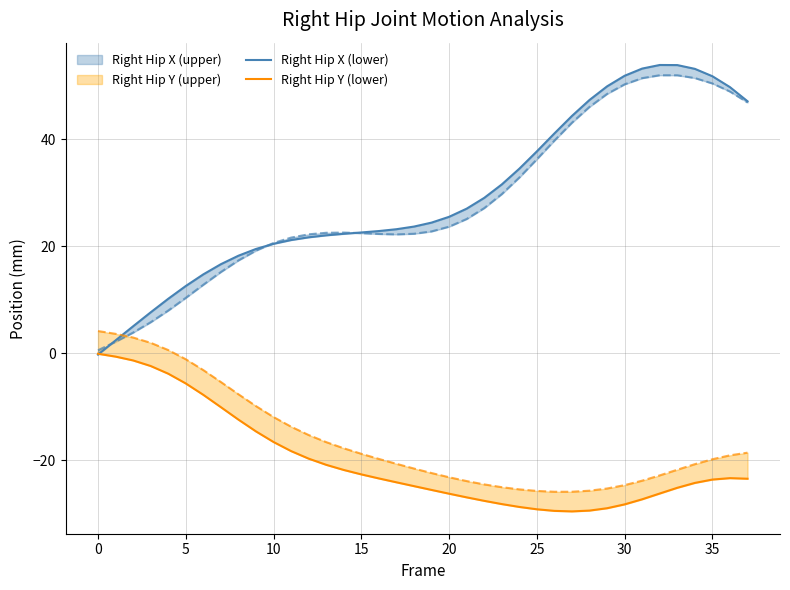

At which category does Right Hip Y (lower) reach its first local peak?

36